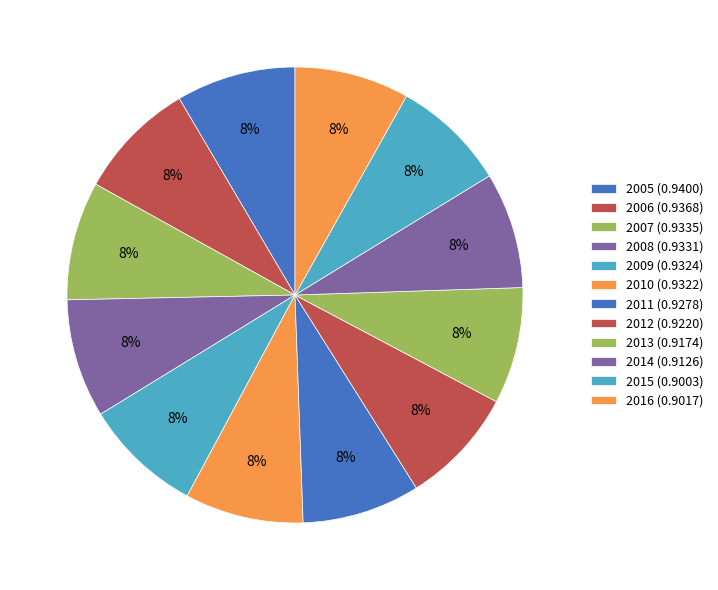

To the nearest percent, what portion does 2009 represent?

8%